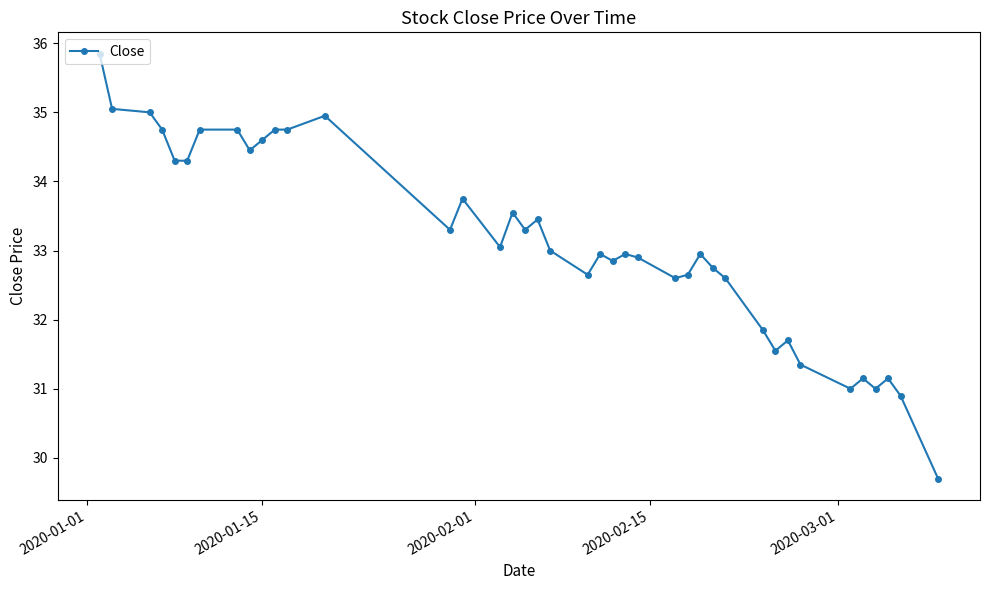

What is the value of the 4th point from the left?

34.8